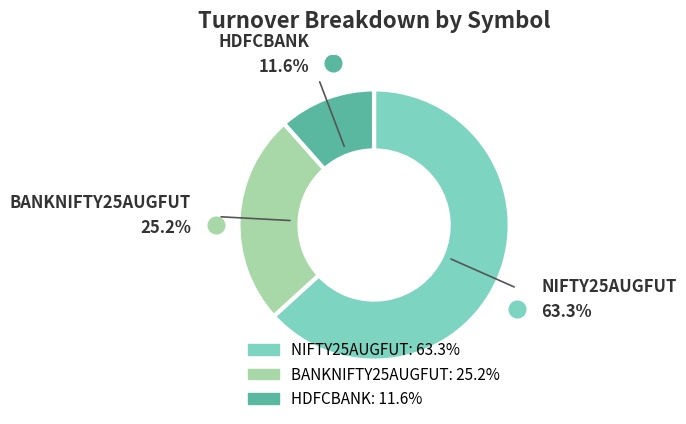

Which slice is the smallest?

HDFCBANK